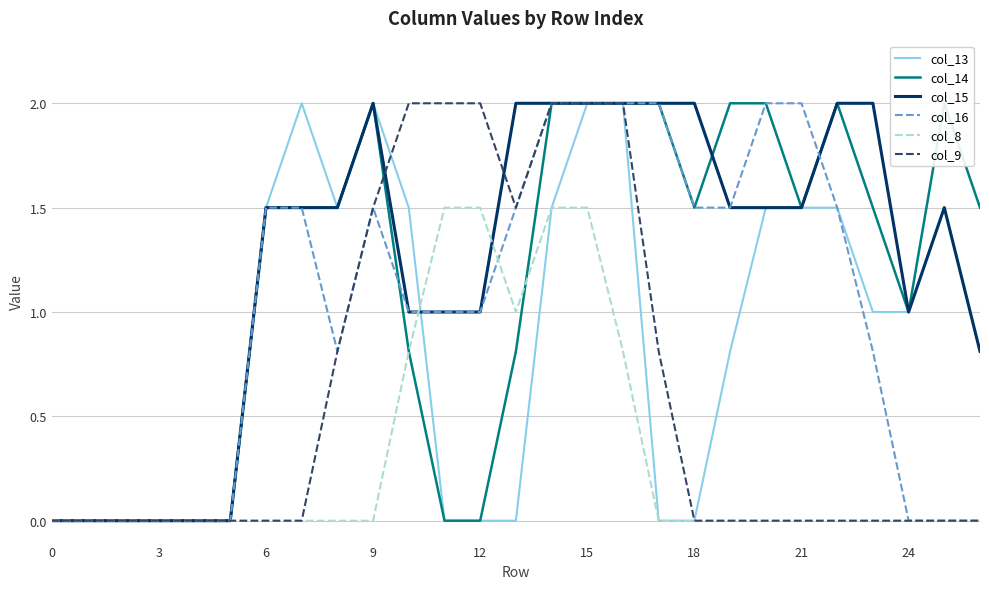

At which category is the sum across all series the highest?

15